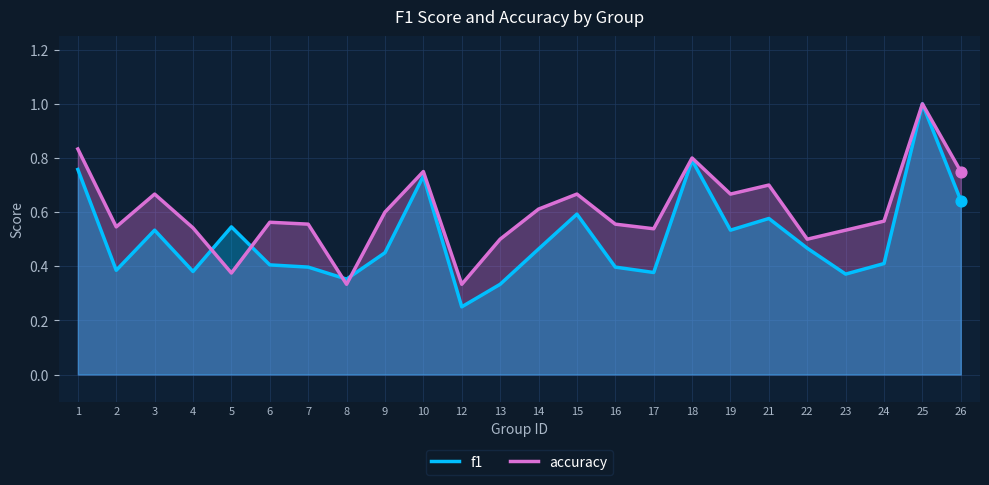

What is the total value across all series at 21?

1.3